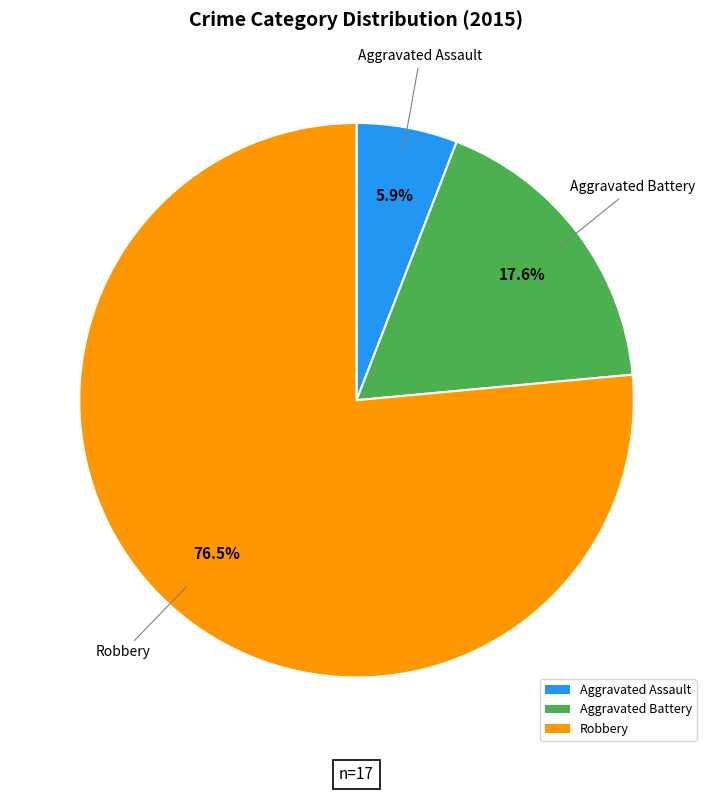

Which slice is the largest?

Robbery